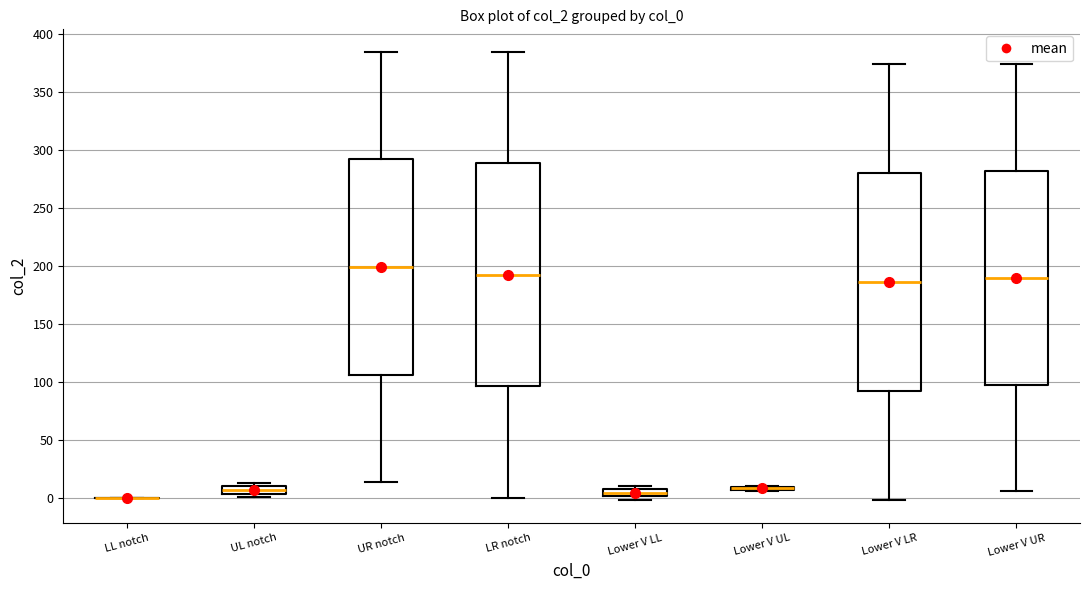

Where is the upper edge of the box for UR notch on the y-axis? The values are not printed on the chart, so give them approximately, as read against the axis.

290